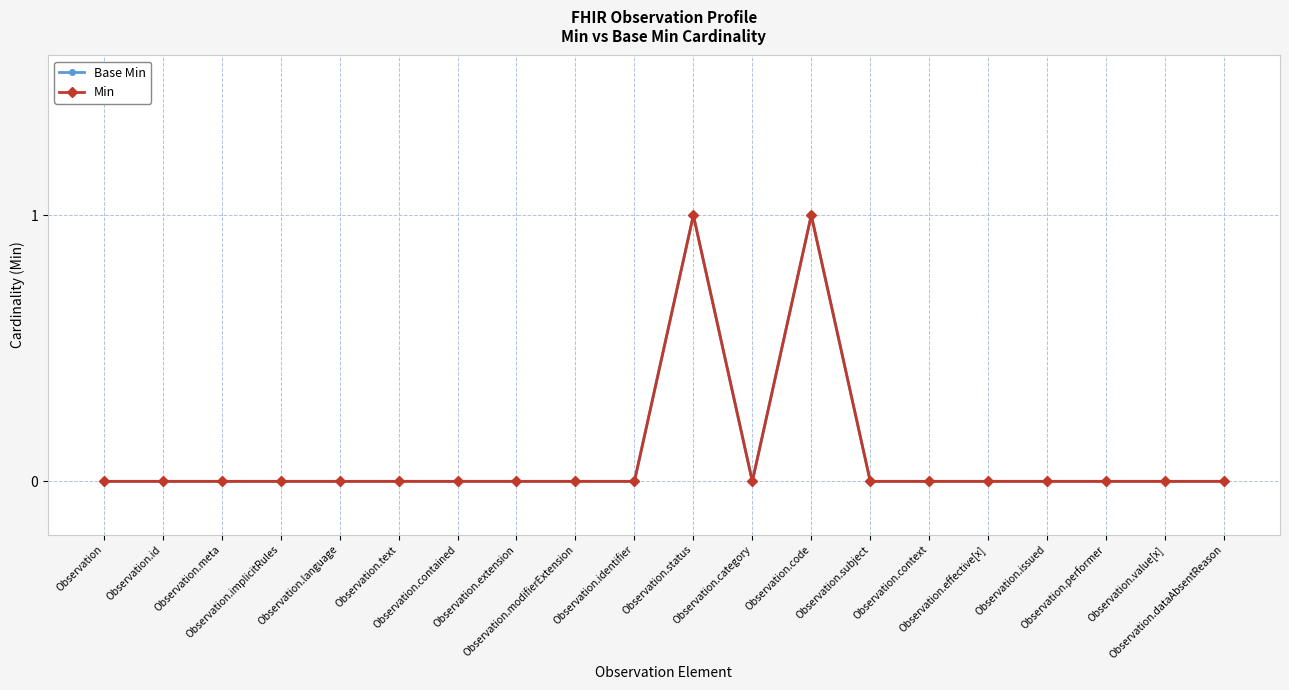

Reading right to left, what are all the values shown in this chart?

Base Min: 0	0	0	0	0	0	0	1	0	1	0	0	0	0	0	0	0	0	0	0
Min: 0	0	0	0	0	0	0	1	0	1	0	0	0	0	0	0	0	0	0	0